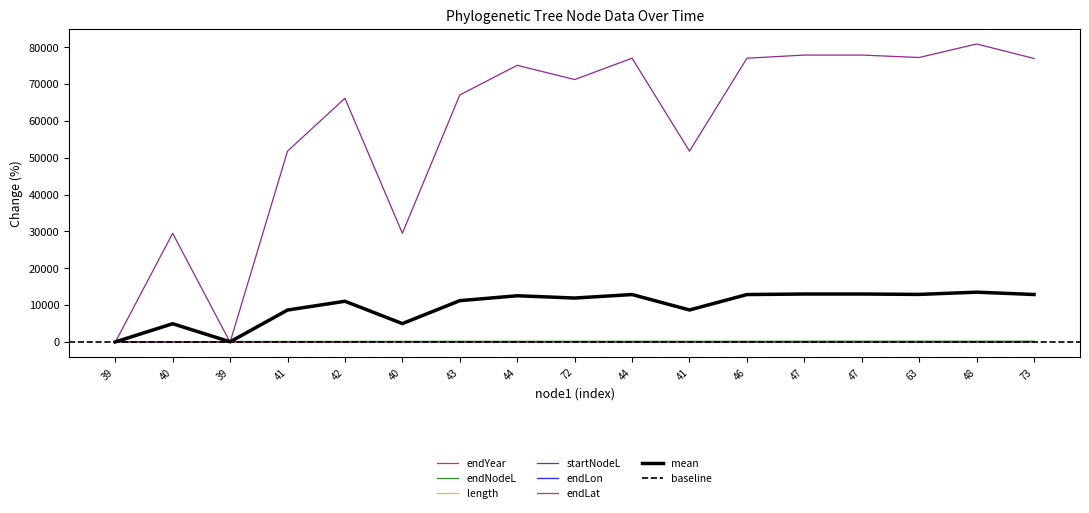

What is the value of the endNodeL point at the 2nd from the left?

75.4